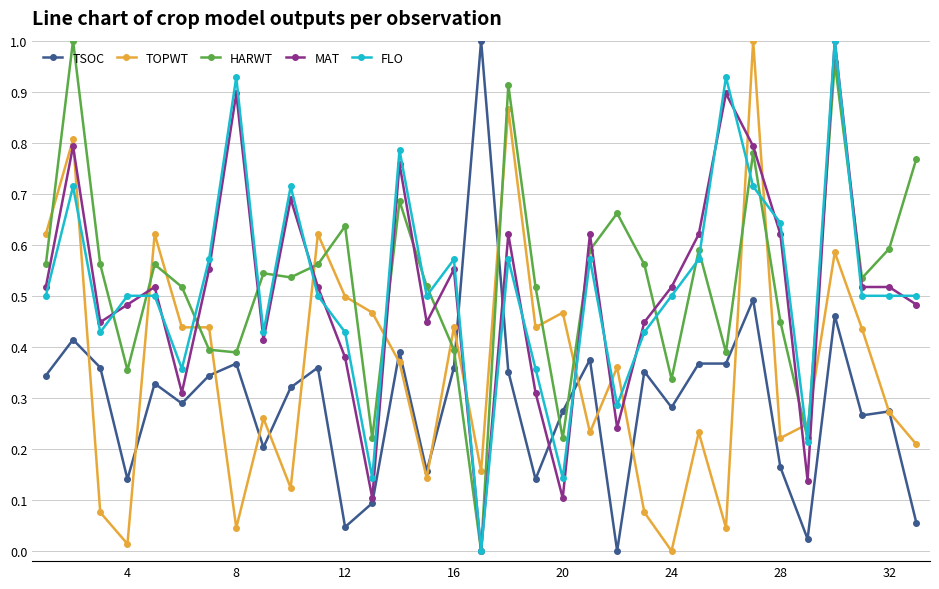

Which series ends up on top after the final intersection of TSOC and HARWT?

HARWT